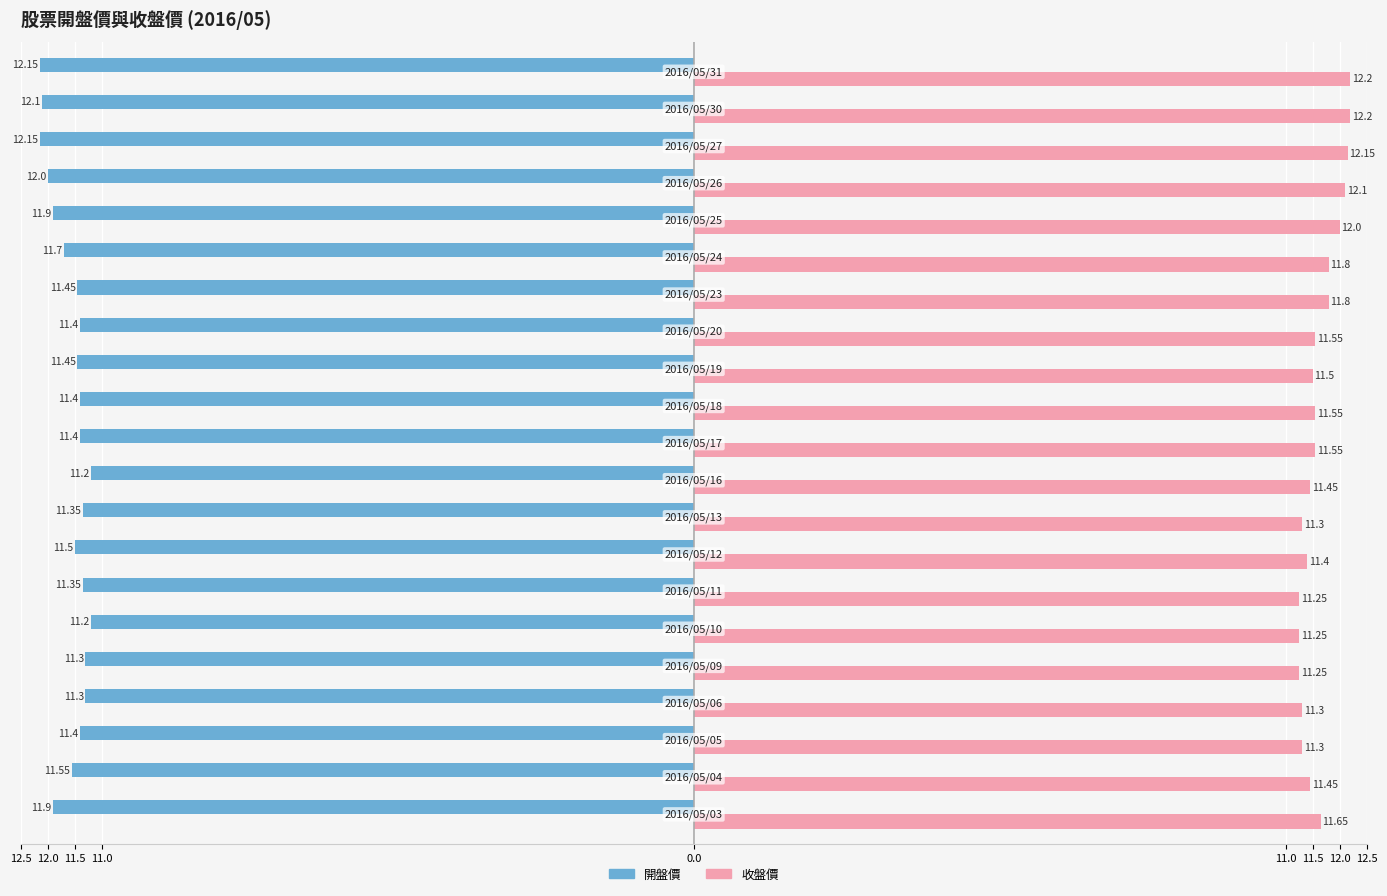

What is the difference between the maximum and minimum values in the 收盤價 series?

0.9